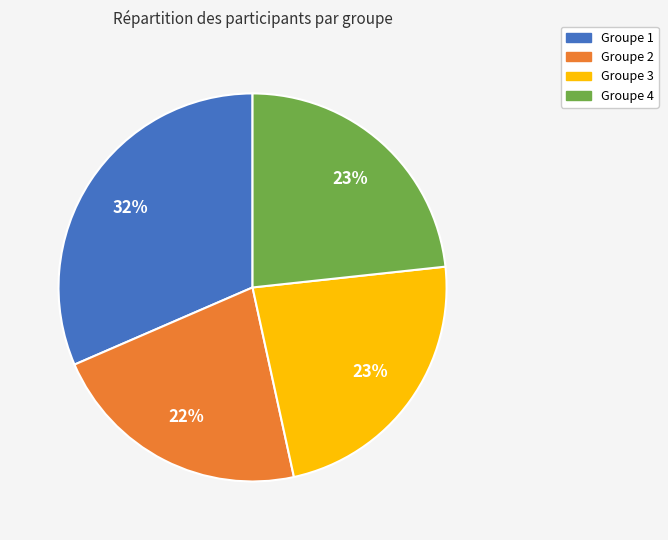

Does Groupe 3 account for over 50% of the chart?

No